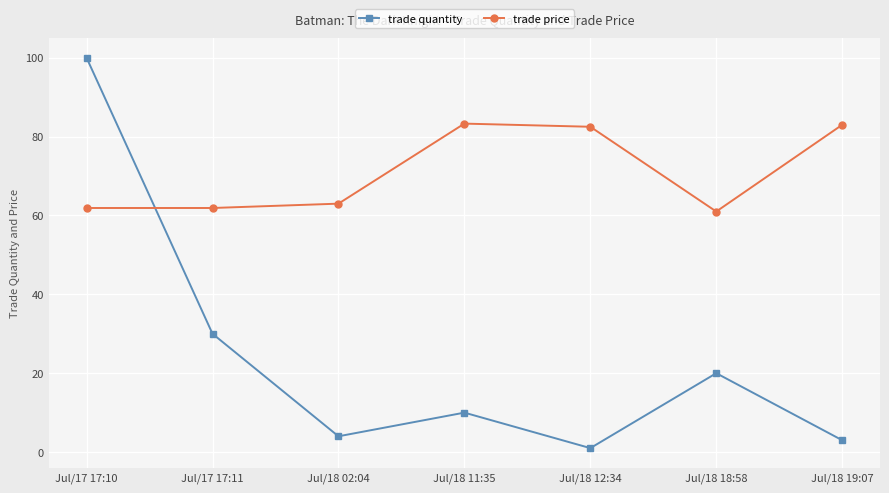

How many data points in trade quantity are less than 10?

3